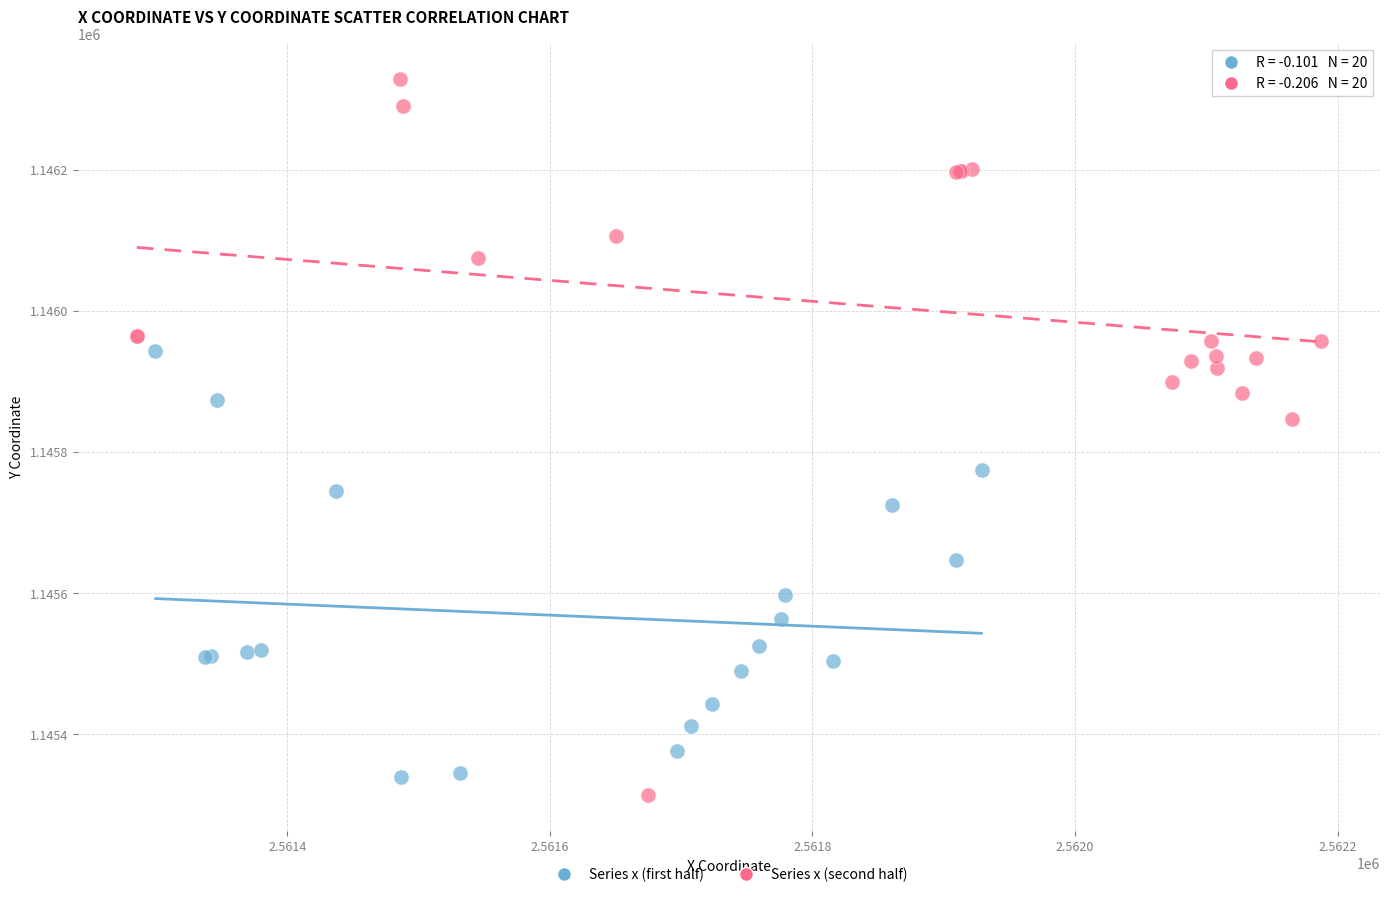

Which series contains the lowest Y value?

Series x (second half)